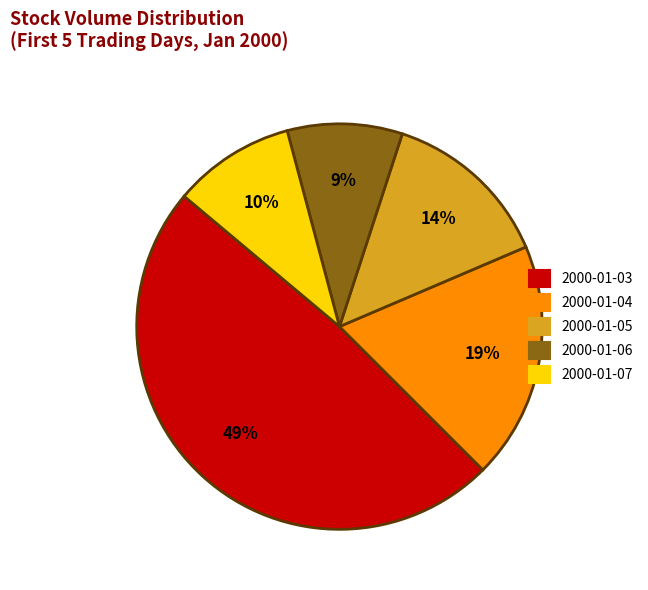

True or false: 2000-01-04 accounts for 31% of the total.

False